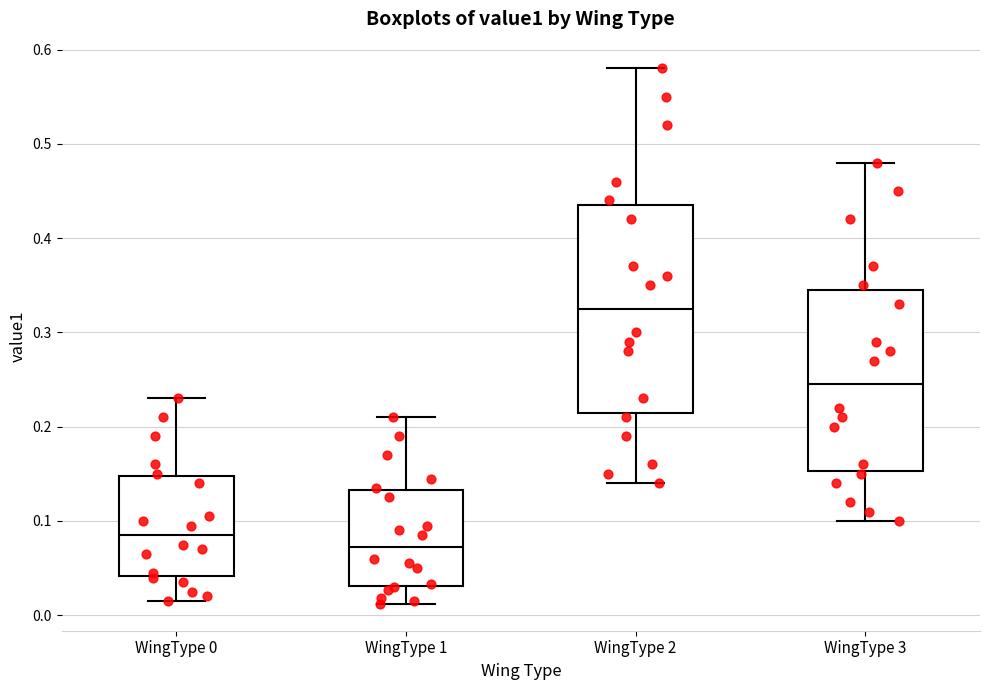

Which box's median line is the highest?

WingType 2